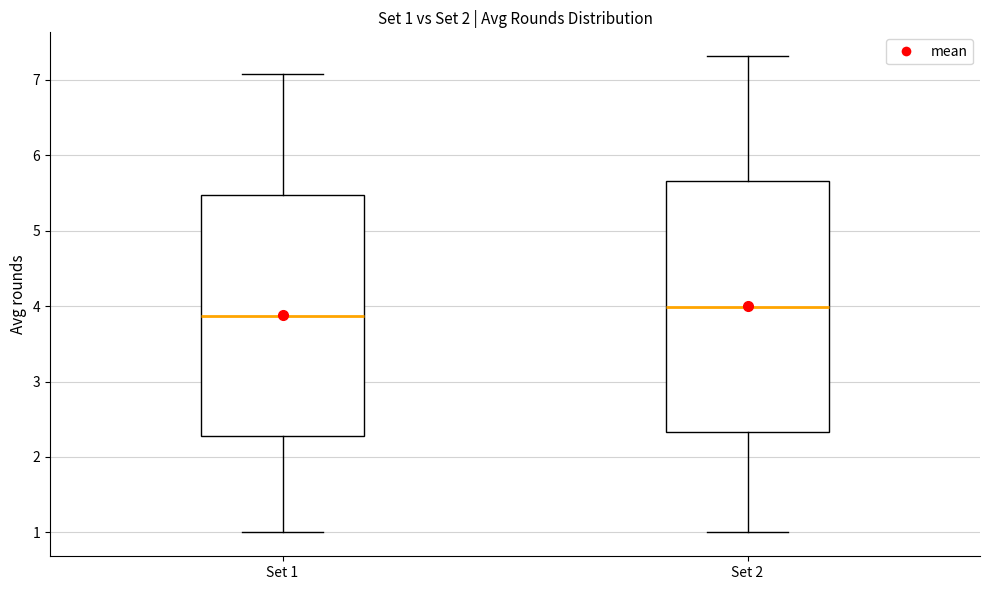

Comparing the boxes themselves (not the whiskers), which one is the tallest?

Set 2